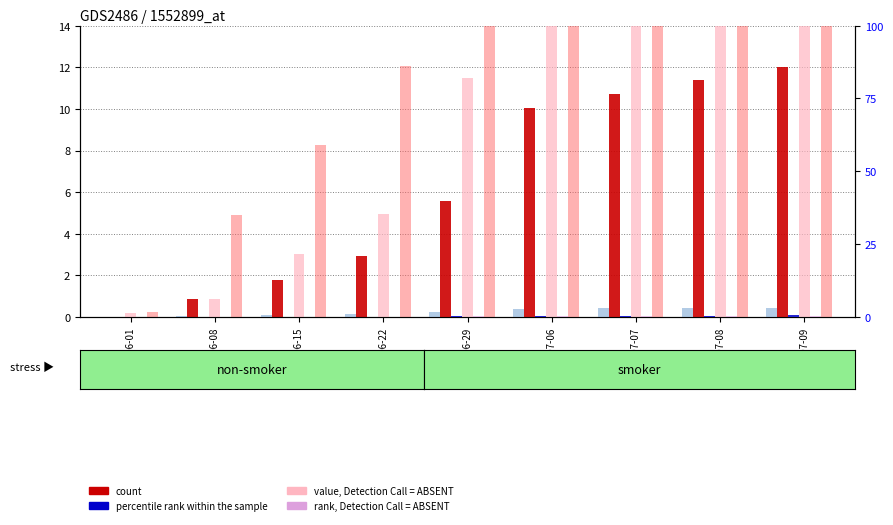

At which label does count reach its minimum?

2020-06-01